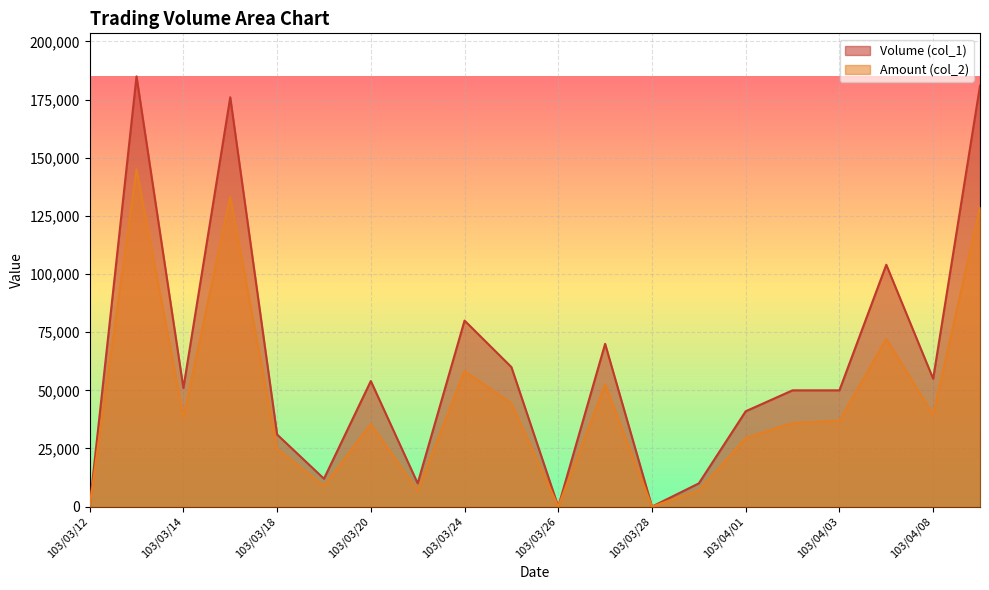

What is the difference between the maximum and minimum values in the Volume (col_1) series?

185000